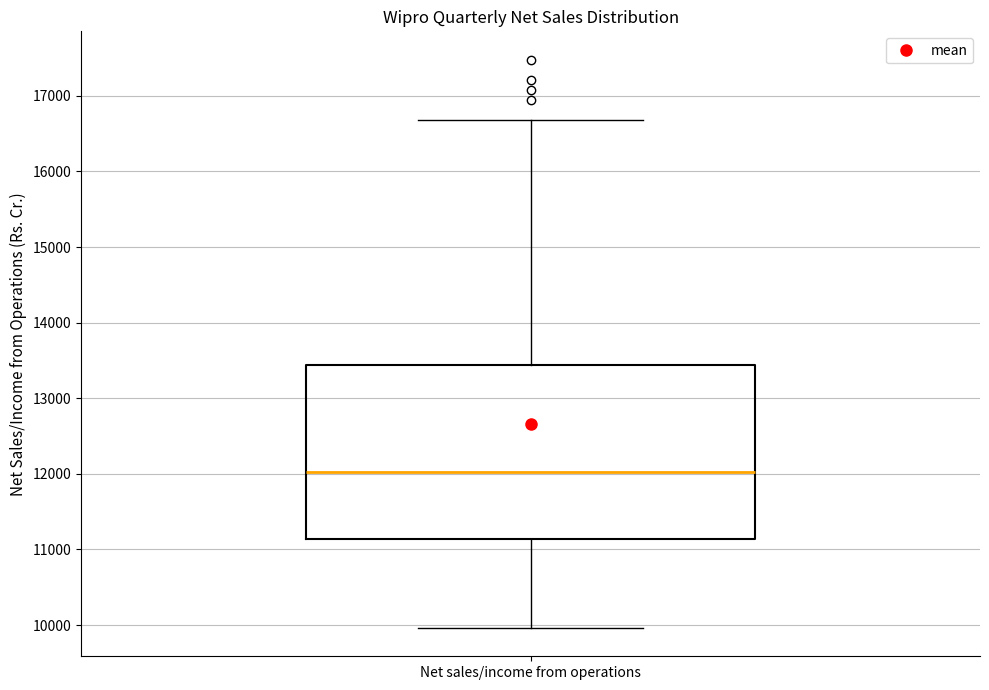

Transcribe this box plot: give where the median line is, the range the box spans, and where the two whiskers end, as read against the y-axis. The values are not printed on the chart, so give them approximately, as read against the axis.

median 12000, box 11100 to 13400, whiskers 10000 to 16700